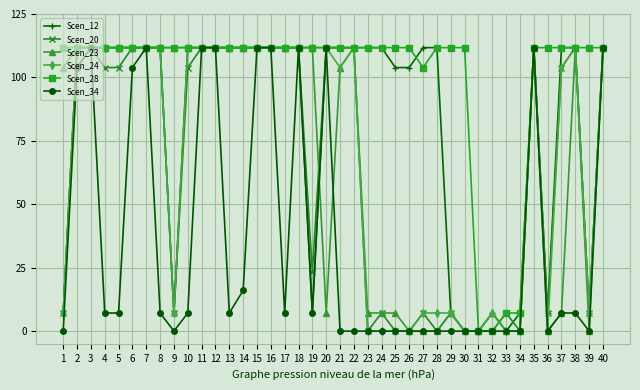

Which series has the largest total across all categories?

Scen_28